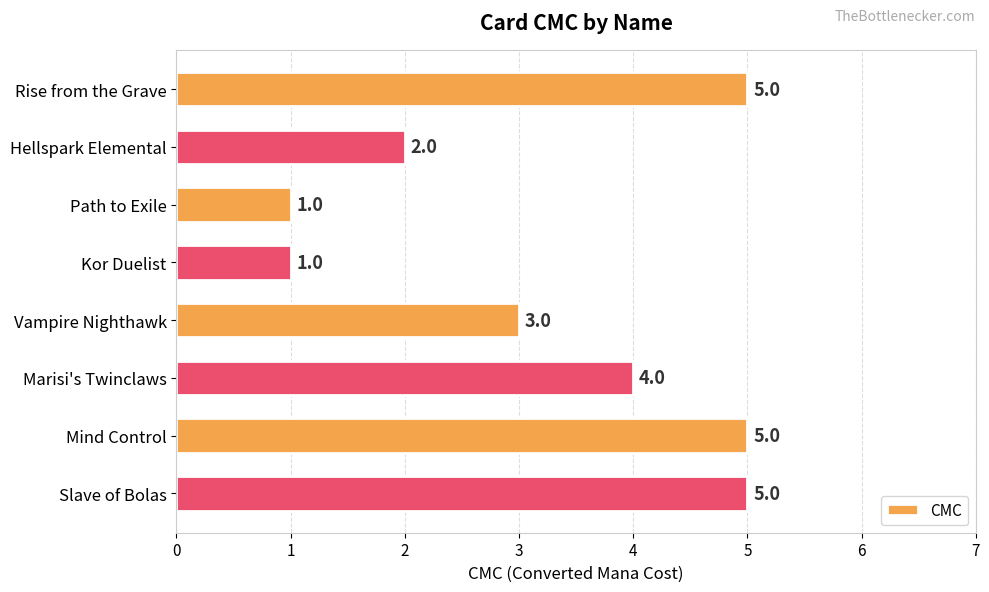

The value at Kor Duelist is 1. True or false?

True